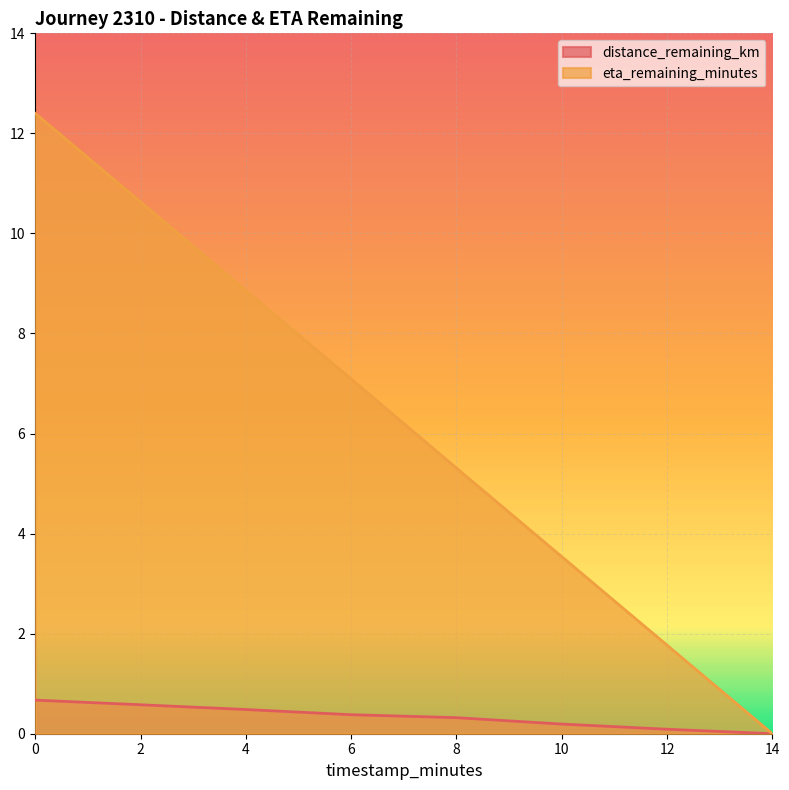

What is the label of the 6th point from the right?

4.0